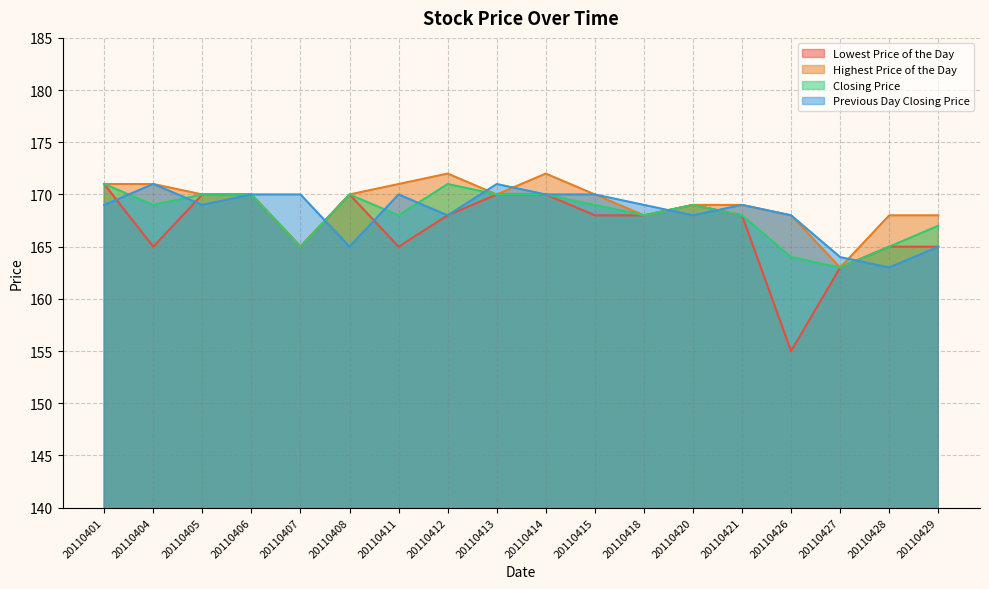

Which series has the widest spread of values?

Lowest Price of the Day